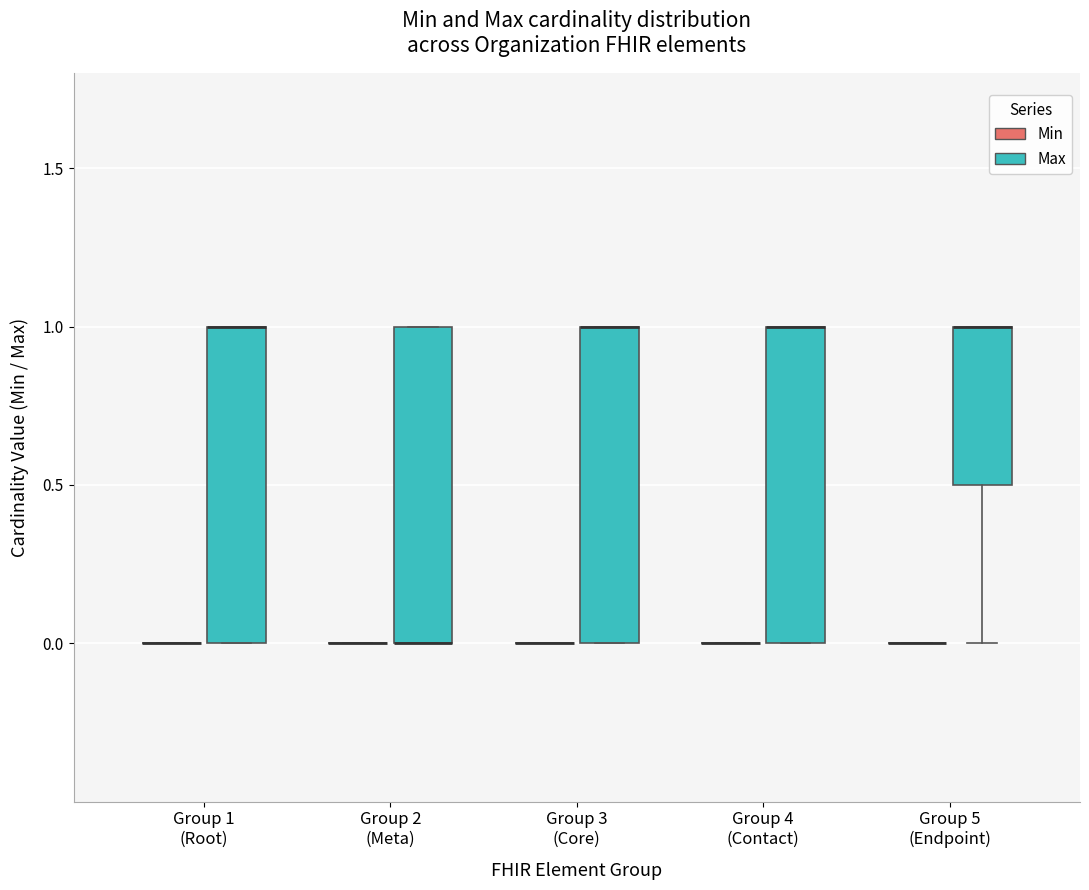

Reading left to right, transcribe this box plot: for each box, give where its median line is, the range the box spans, and where its two whiskers end, as read against the y-axis. The values are not printed on the chart, so give them approximately, as read against the axis.

Group 1 (Root) (Min): box collapsed to a line at 0.0, whiskers 0.0 to 0.0
Group 1 (Root) (Max): median 1.0 (drawn on the box's upper edge), box 0.0 to 1.0, whiskers 0.0 to 1.0
Group 2 (Meta) (Min): box collapsed to a line at 0.0, whiskers 0.0 to 0.0
Group 2 (Meta) (Max): median 0.0 (drawn on the box's lower edge), box 0.0 to 1.0, whiskers 0.0 to 1.0
Group 3 (Core) (Min): box collapsed to a line at 0.0, whiskers 0.0 to 0.0
Group 3 (Core) (Max): median 1.0 (drawn on the box's upper edge), box 0.0 to 1.0, whiskers 0.0 to 1.0
Group 4 (Contact) (Min): box collapsed to a line at 0.0, whiskers 0.0 to 0.0
Group 4 (Contact) (Max): median 1.0 (drawn on the box's upper edge), box 0.0 to 1.0, whiskers 0.0 to 1.0
Group 5 (Endpoint) (Min): box collapsed to a line at 0.0, whiskers 0.0 to 0.0
Group 5 (Endpoint) (Max): median 1.0 (drawn on the box's upper edge), box 0.5 to 1.0, whiskers 0.0 to 1.0